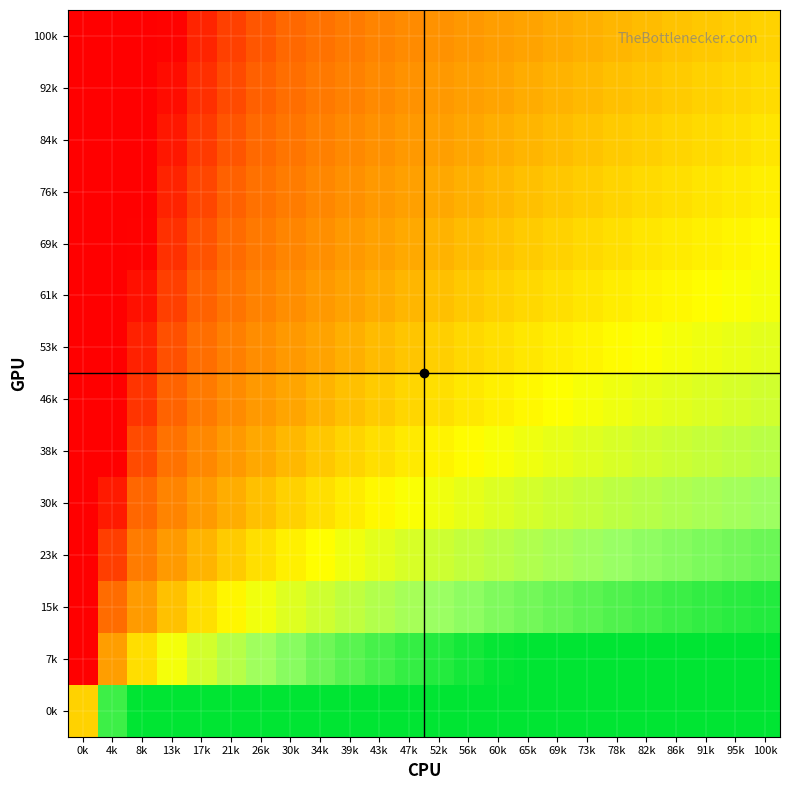

How many data points does each series have?

24